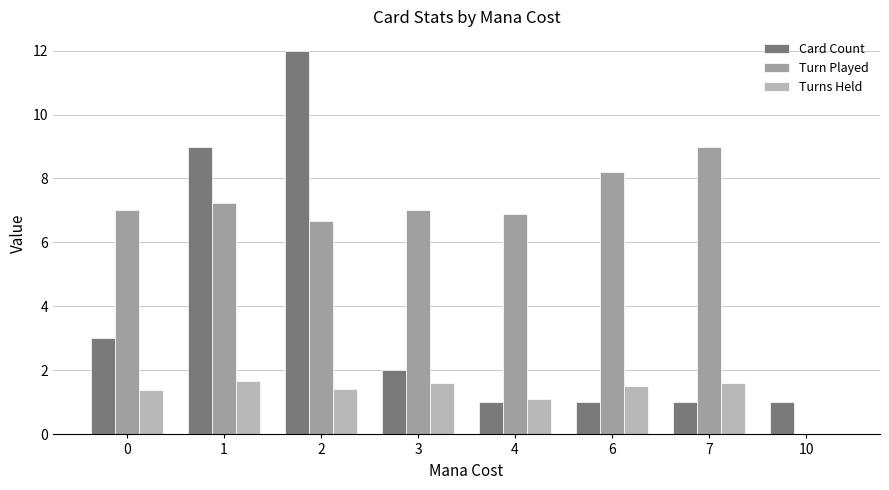

What is the sum of all Turn Played values?

52.0